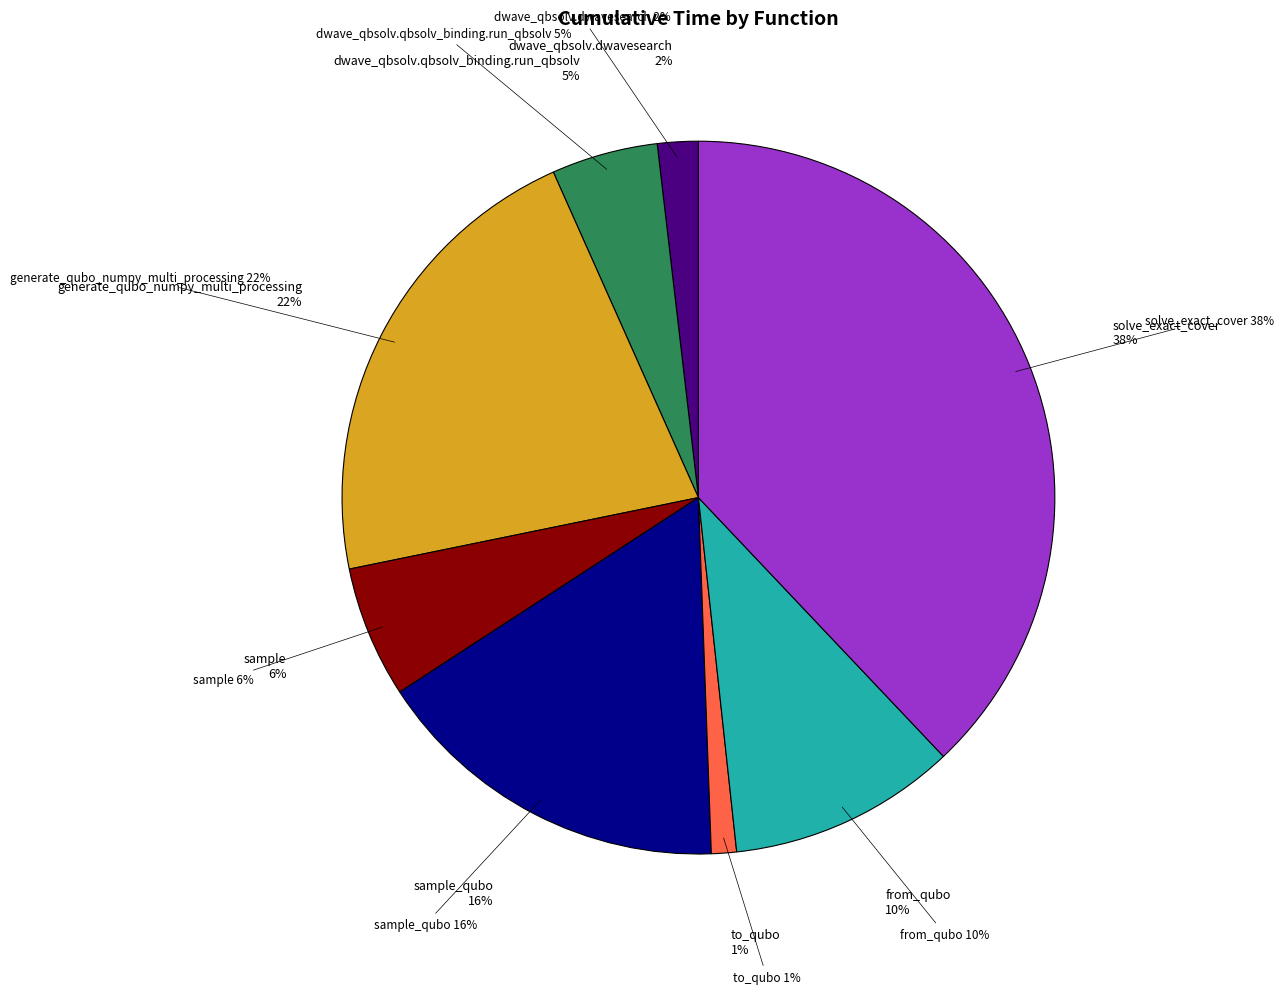

To the nearest percent, what is the average slice percentage?

12%